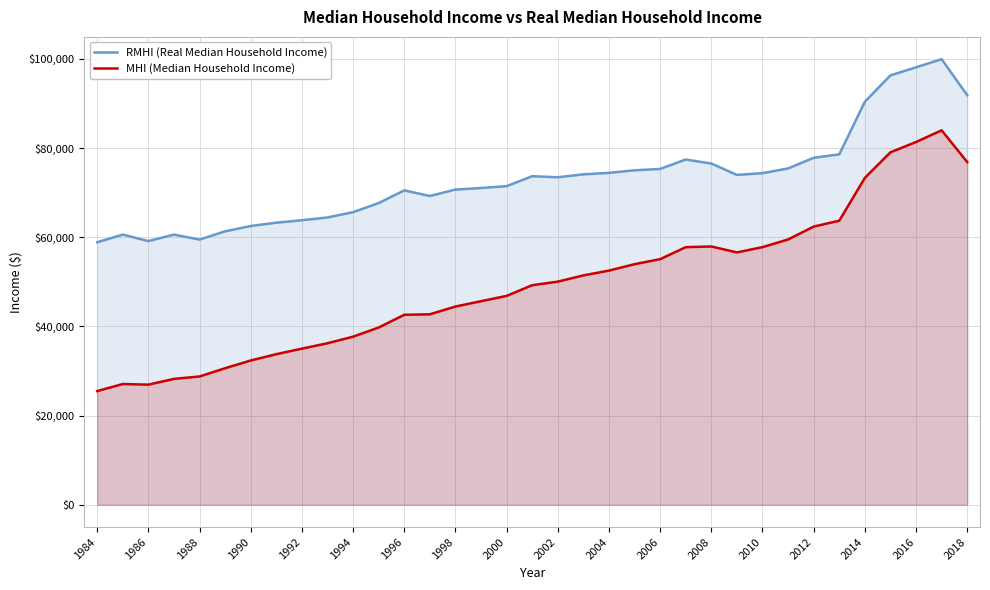

Rank the series by their maximum value, from lowest to highest.

MHI (Median Household Income), RMHI (Real Median Household Income)